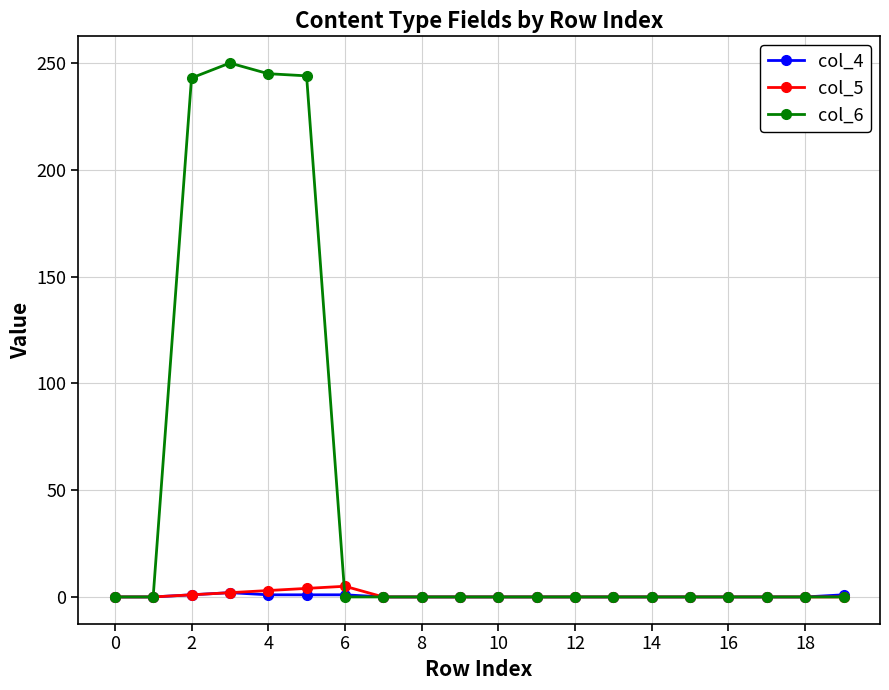

How many lines are shown in the chart?

3